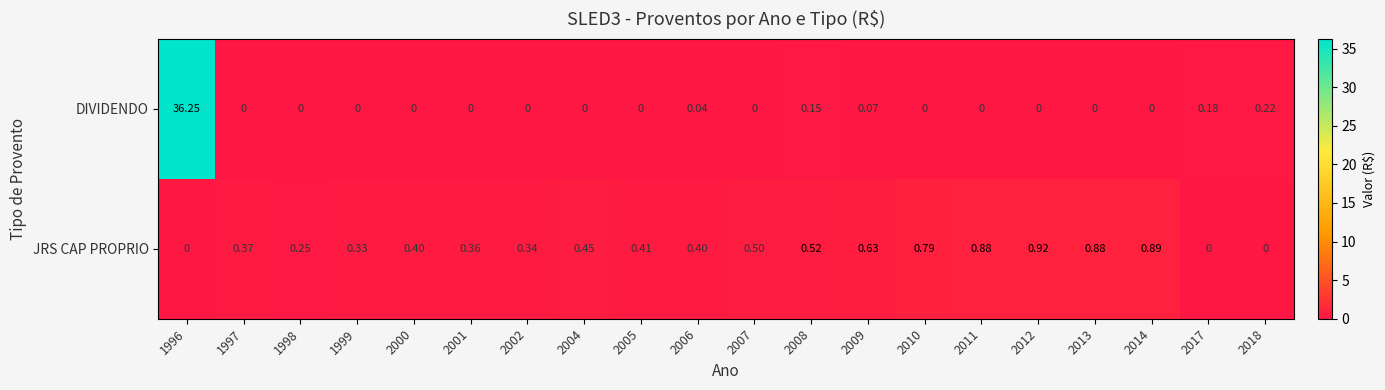

Between 2004 and 2013, which series saw the biggest shift?

JRS CAP PROPRIO